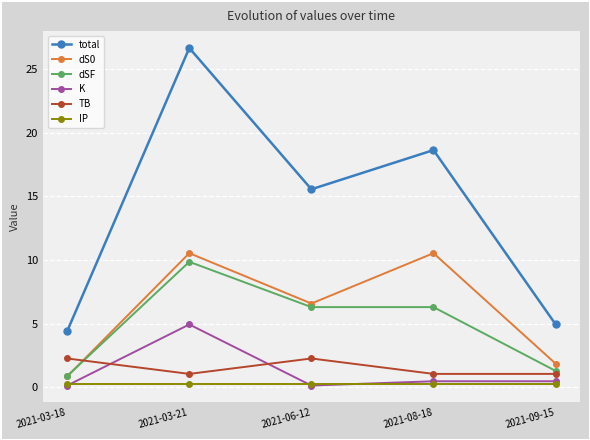

Is it true that total equals 12.9 at 2021-08-18?

False